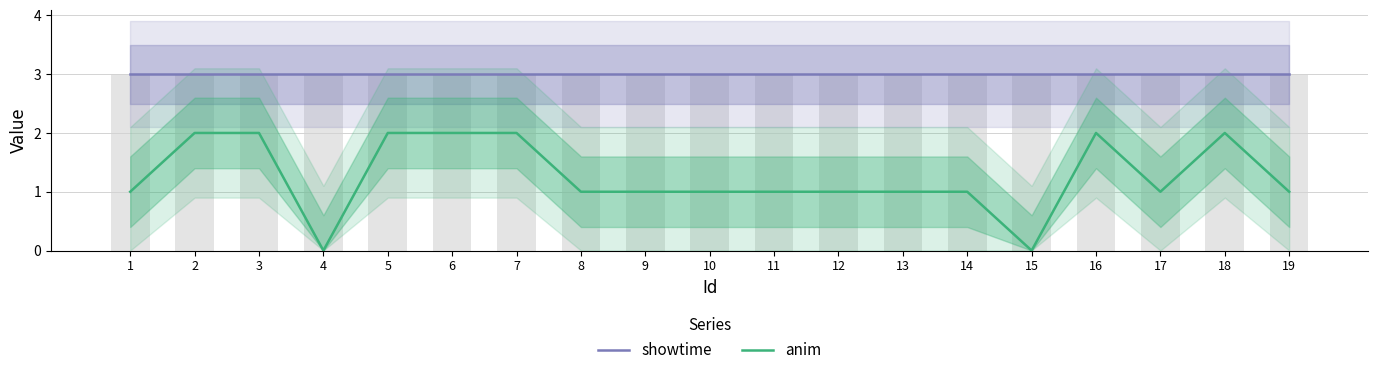

Reading right to left, transcribe all the data shown in this chart.

showtime: 3	3	3	3	3	3	3	3	3	3	3	3	3	3	3	3	3	3	3
anim: 1	2	1	2	0	1	1	1	1	1	1	1	2	2	2	0	2	2	1